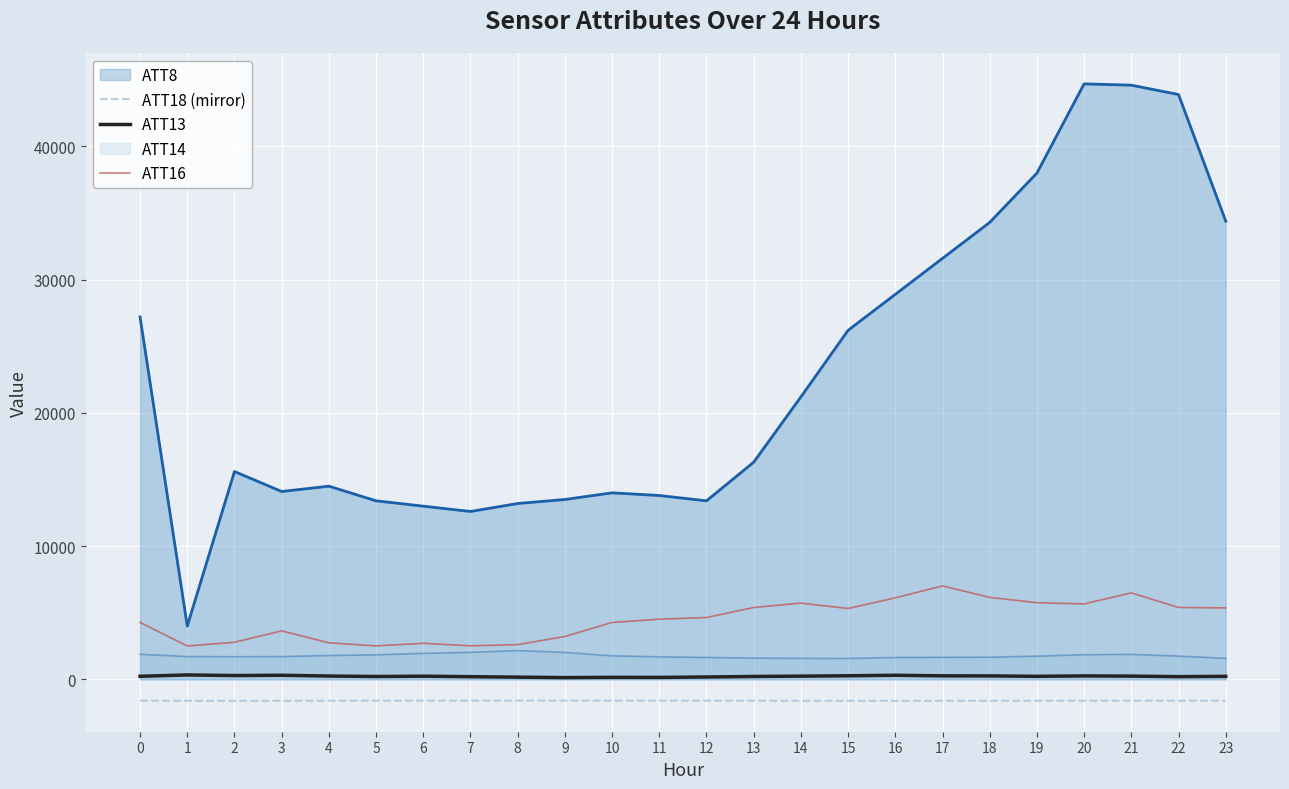

Which series has the largest range (max minus min)?

ATT8